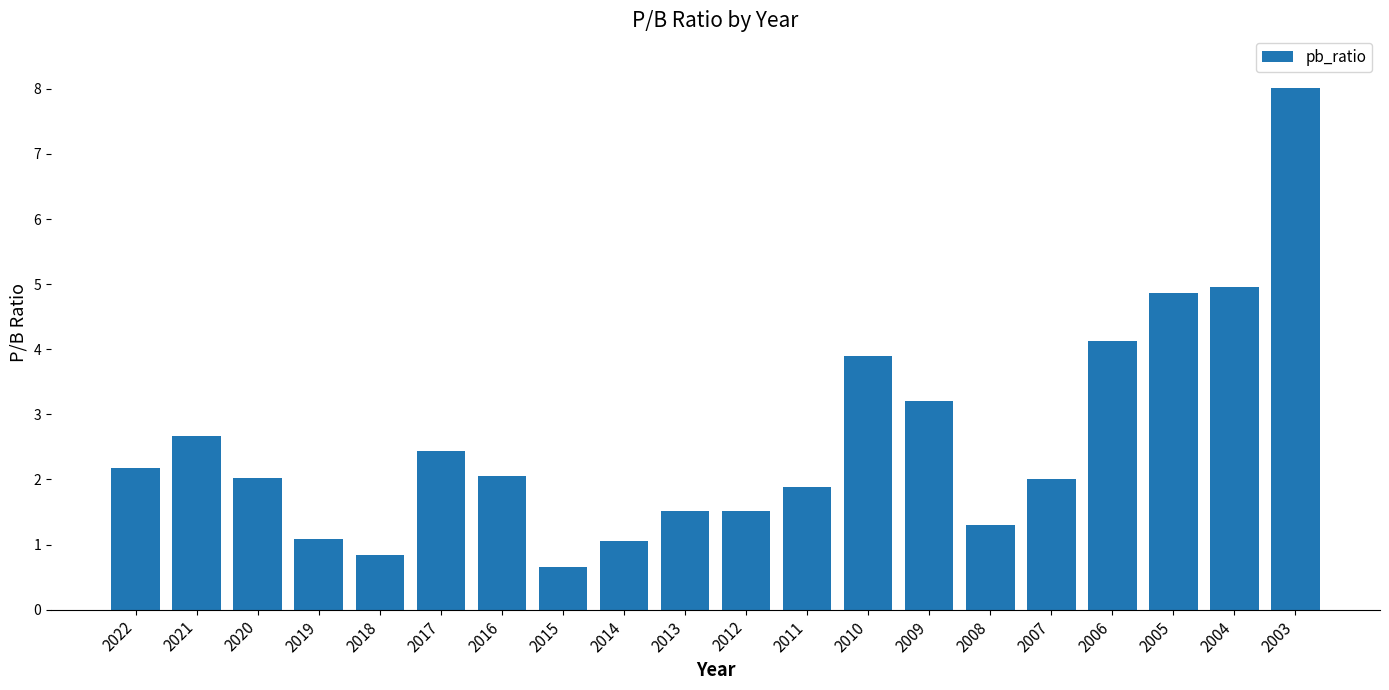

Is it true that the value at 2016 is 1.0?

False